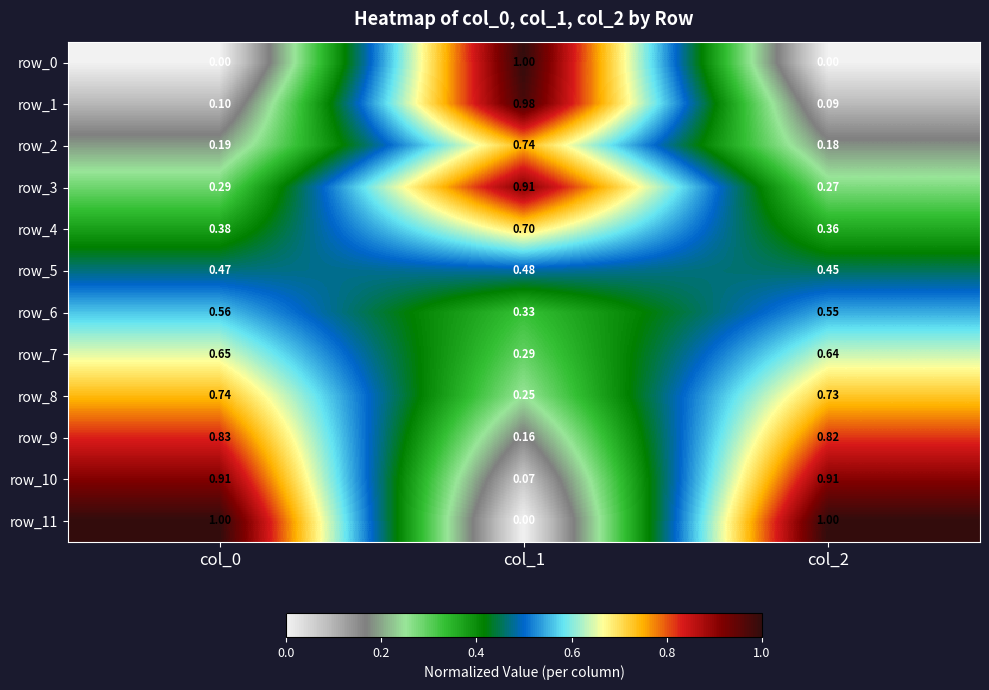

How many distinct data groups are displayed?

12